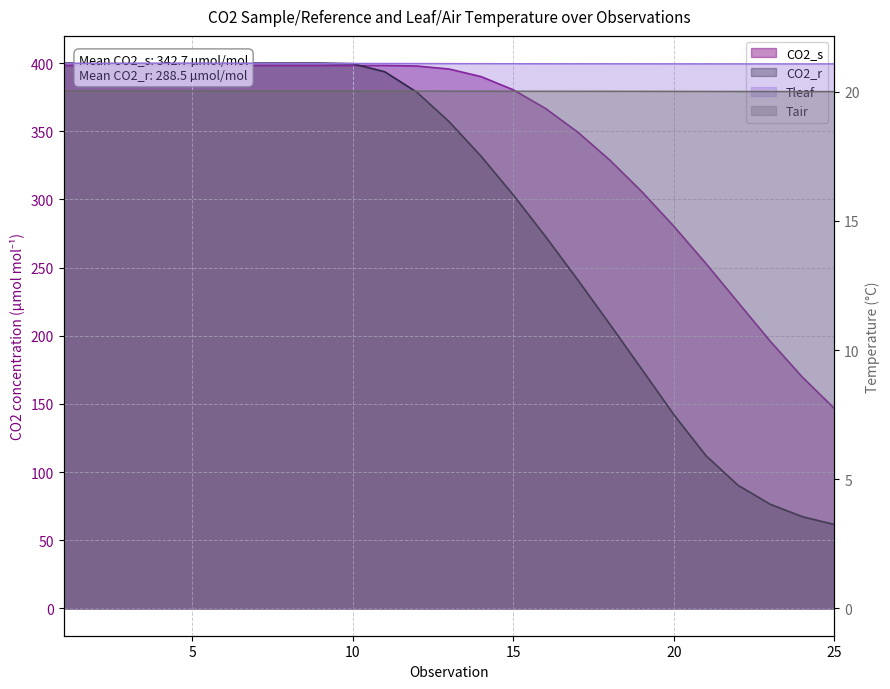

At which label does CO2_s reach its minimum?

25